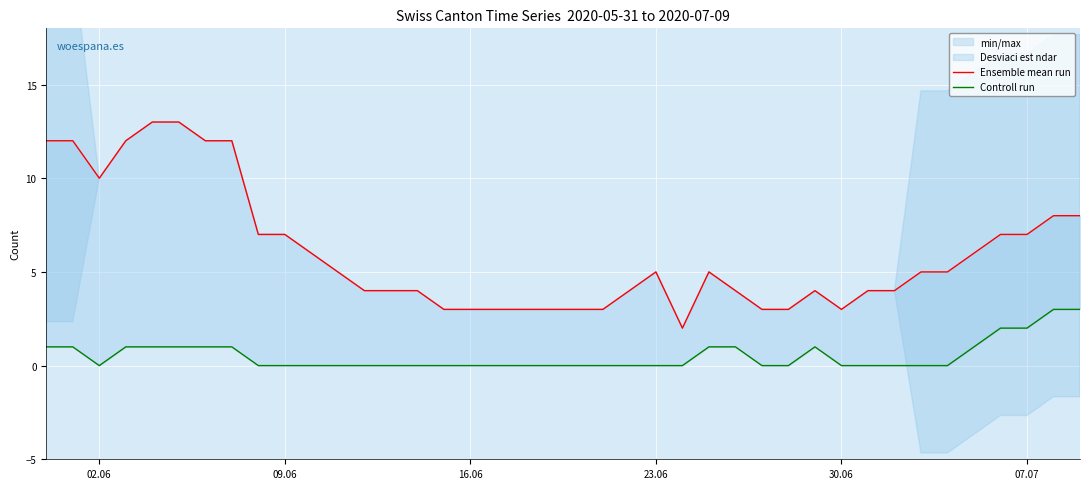

True or false: Ensemble mean run and Controll run intersect in this chart.

False